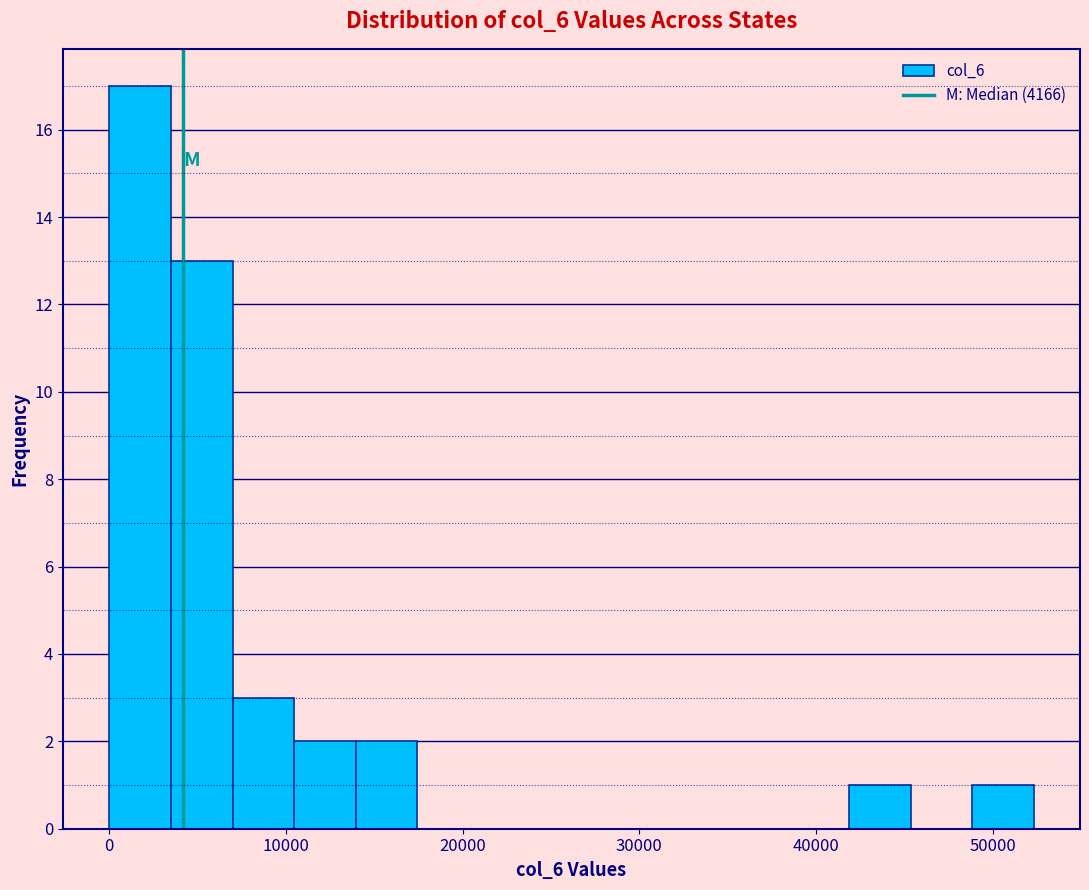

Read against the x-axis, roughly where is the centre of the tallest bar?

2000